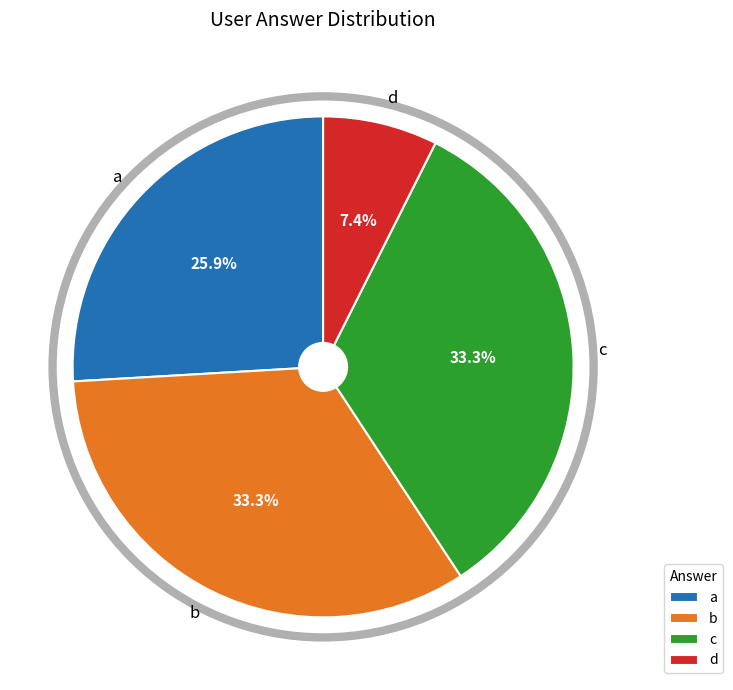

Does c represent more than half of the total?

No